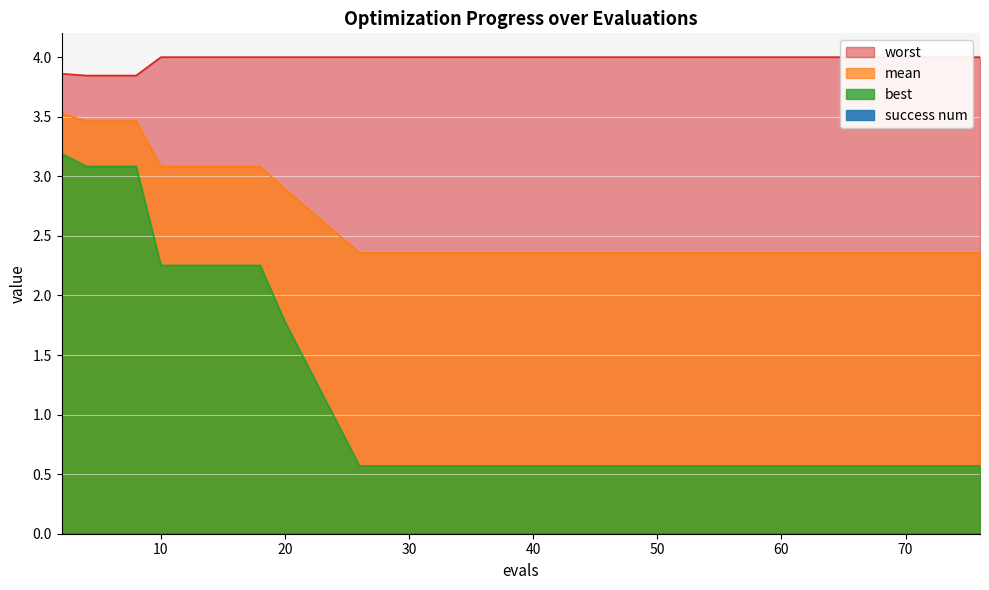

What is the smallest value displayed?

0.6